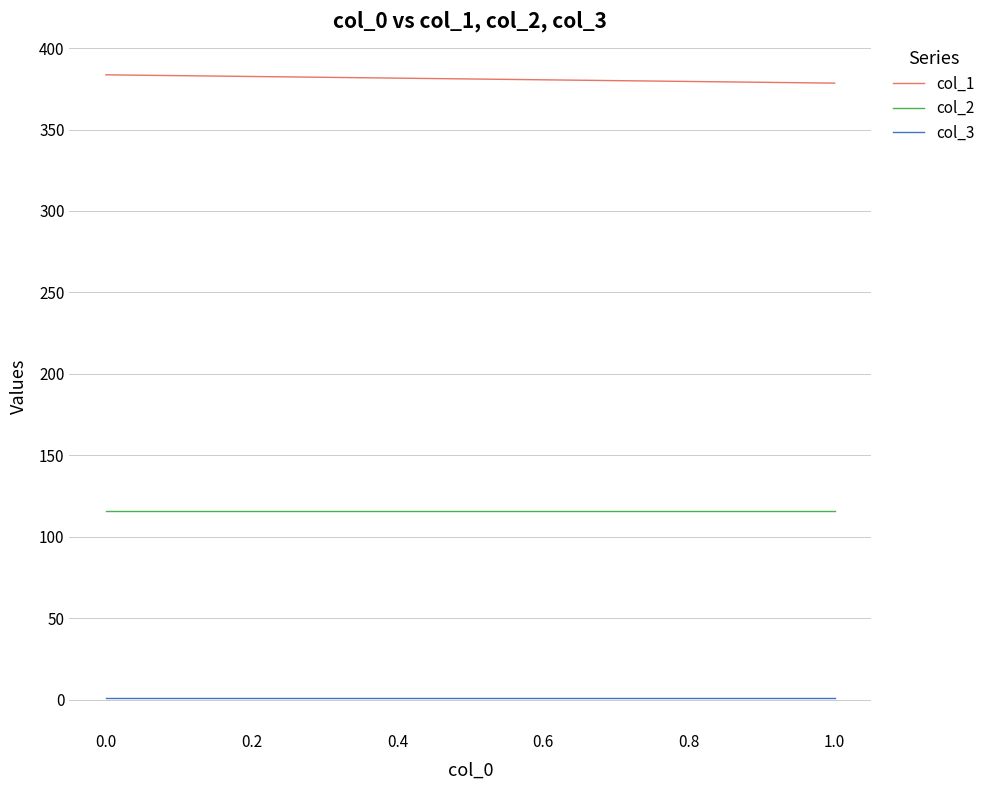

Reading left to right, transcribe all the data shown in this chart.

col_1: 383.6	378.5
col_2: 115.9	115.9
col_3: 1.0	1.0